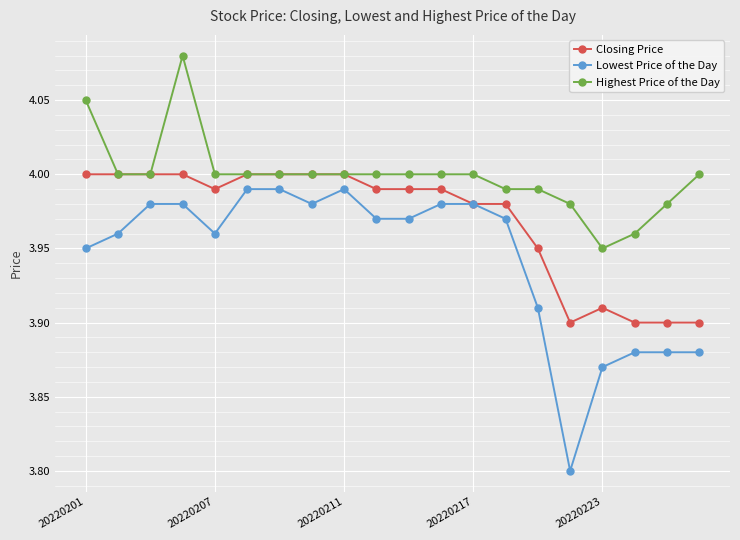

What is the sum of all Lowest Price of the Day values?

78.9